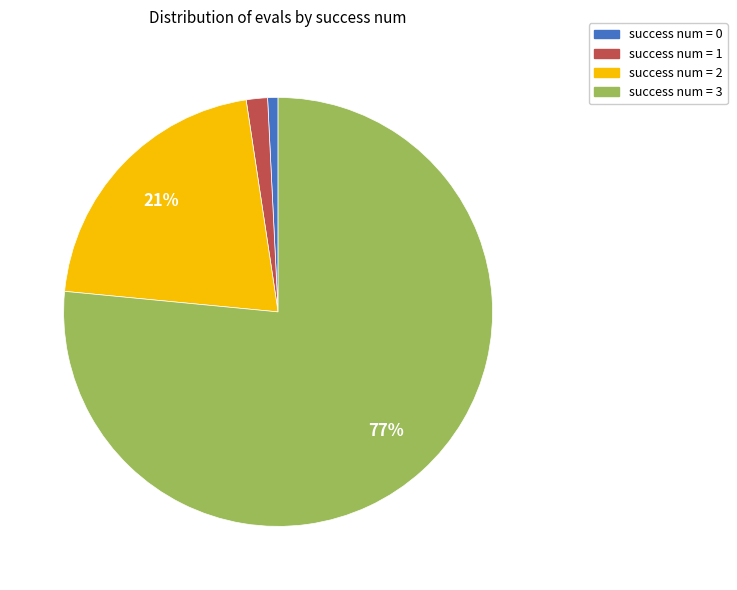

How many segments does this pie chart have?

4